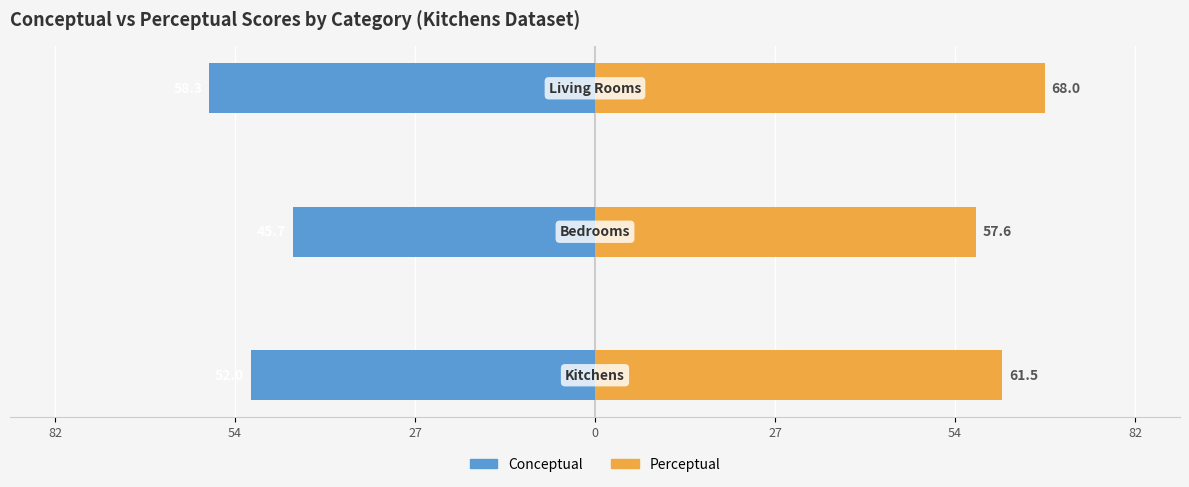

What is the average value of the Perceptual series?

62.4